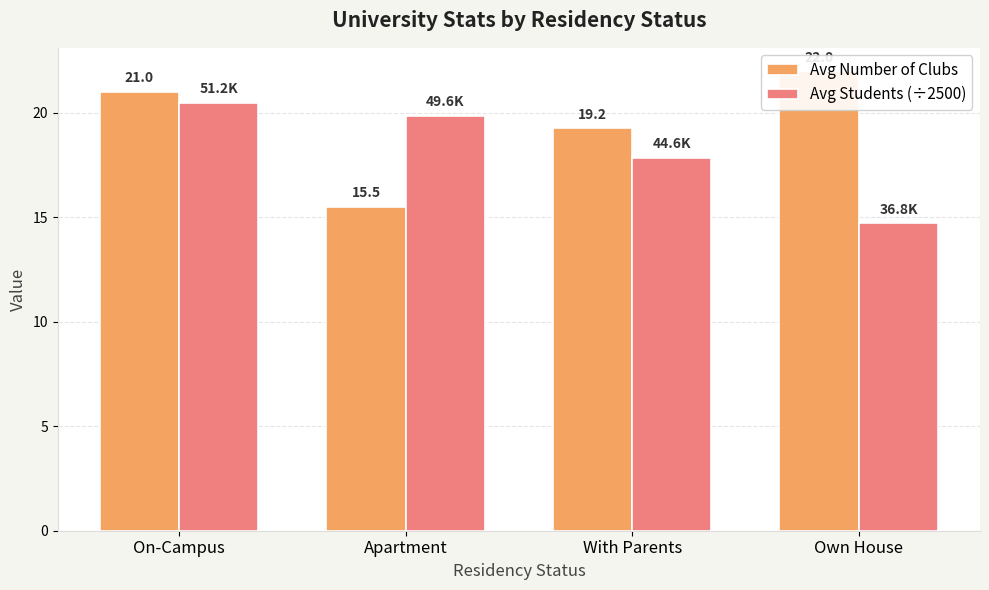

What position from the left is Own House?

4